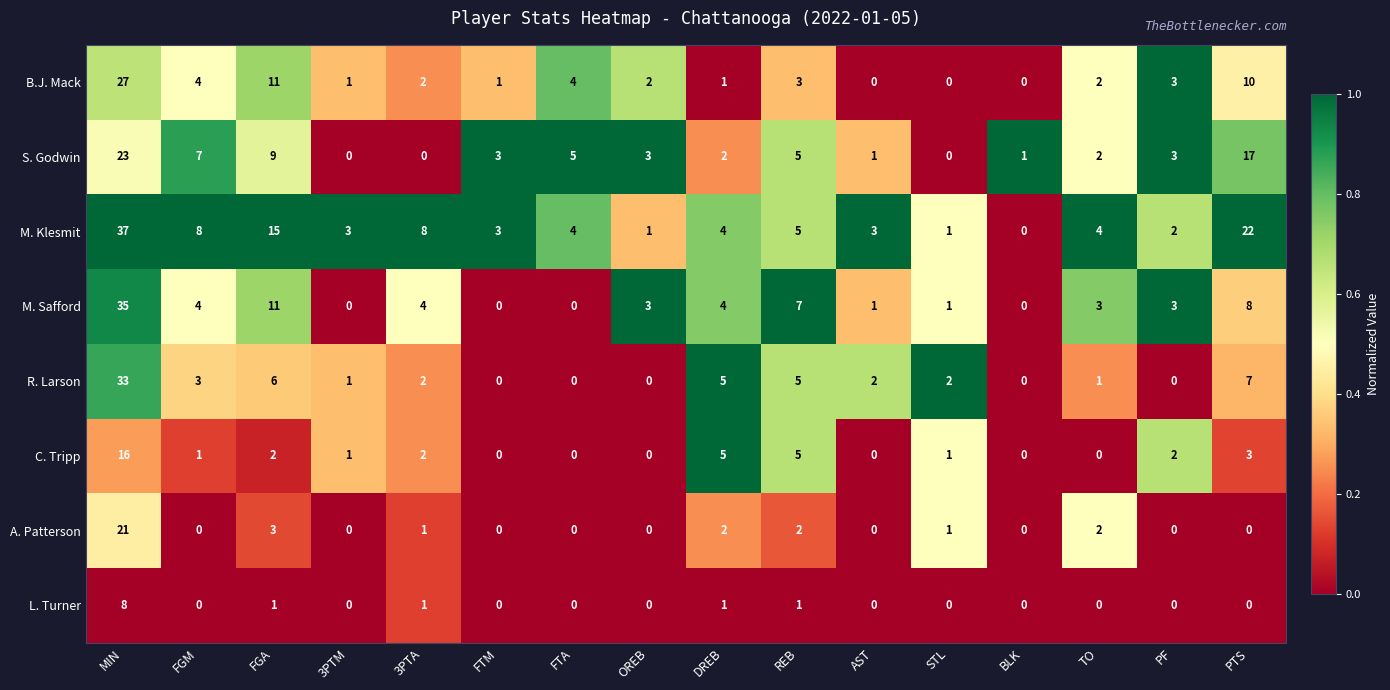

Rank the series by their maximum value, from highest to lowest.

M. Klesmit, M. Safford, R. Larson, B.J. Mack, S. Godwin, A. Patterson, C. Tripp, L. Turner